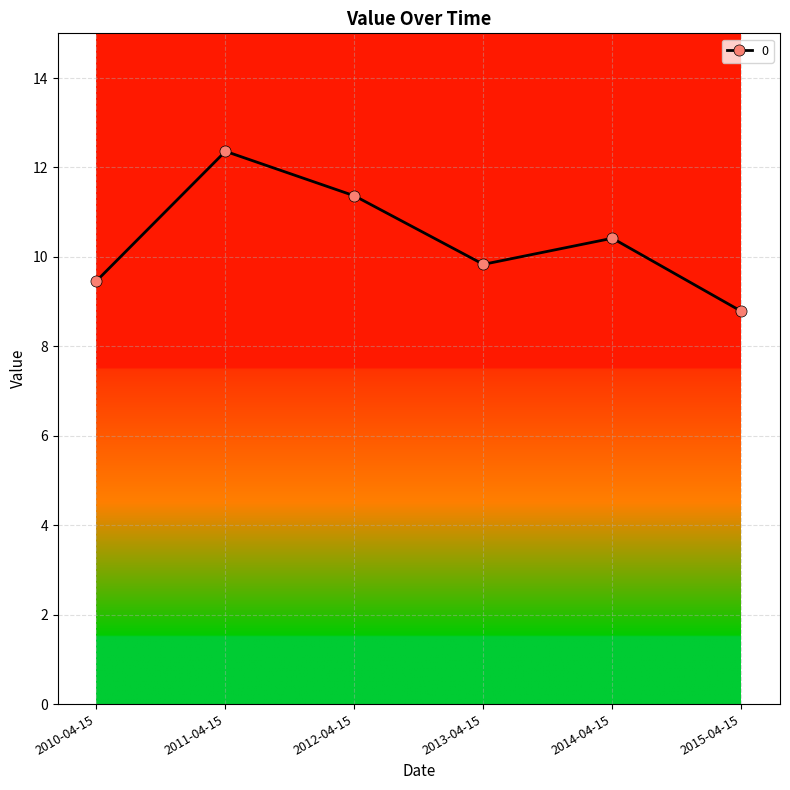

How many data points are less than 10?

3